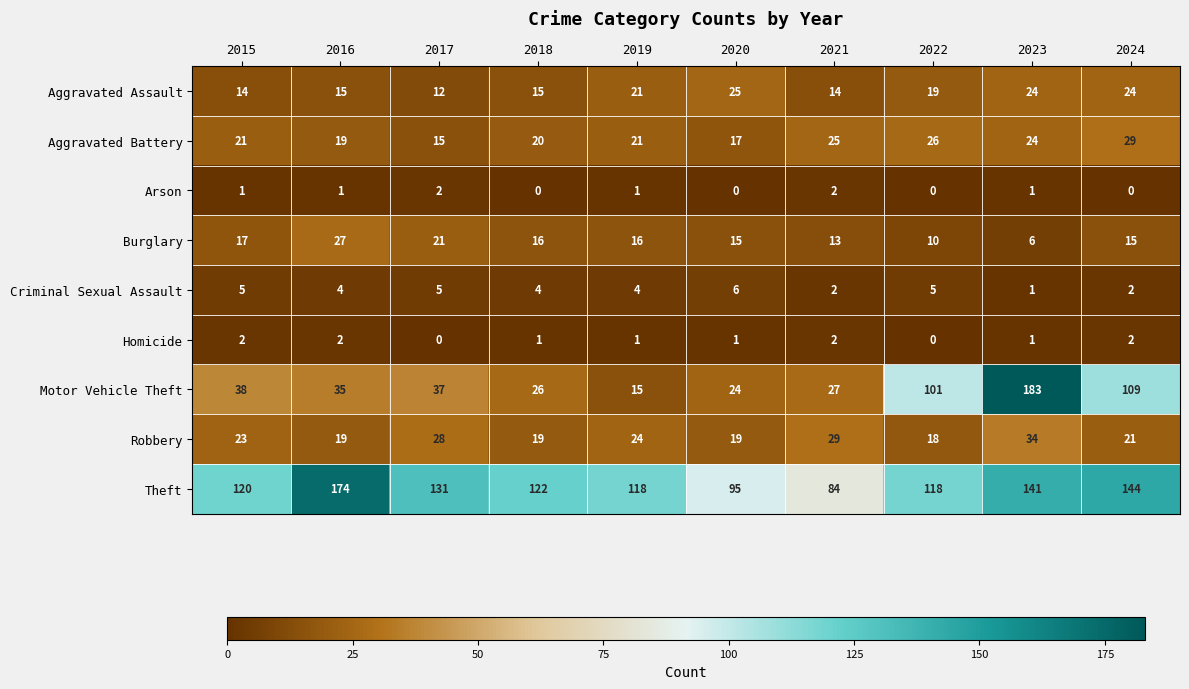

Which series has the largest total across all categories?

Theft